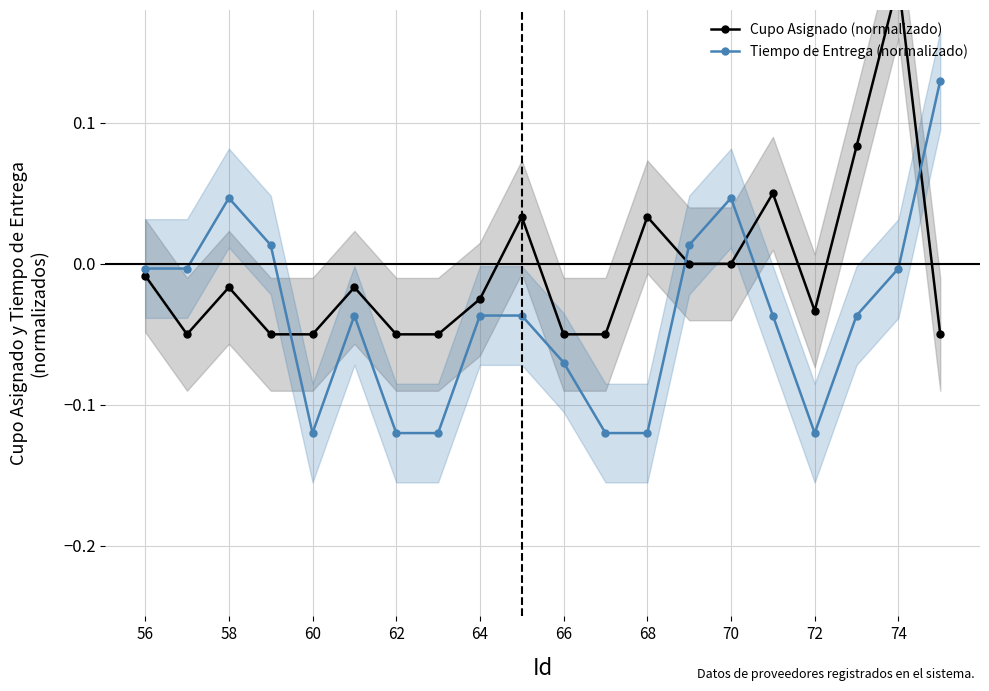

What is the maximum value for Cupo Asignado (normalizado)?

0.2